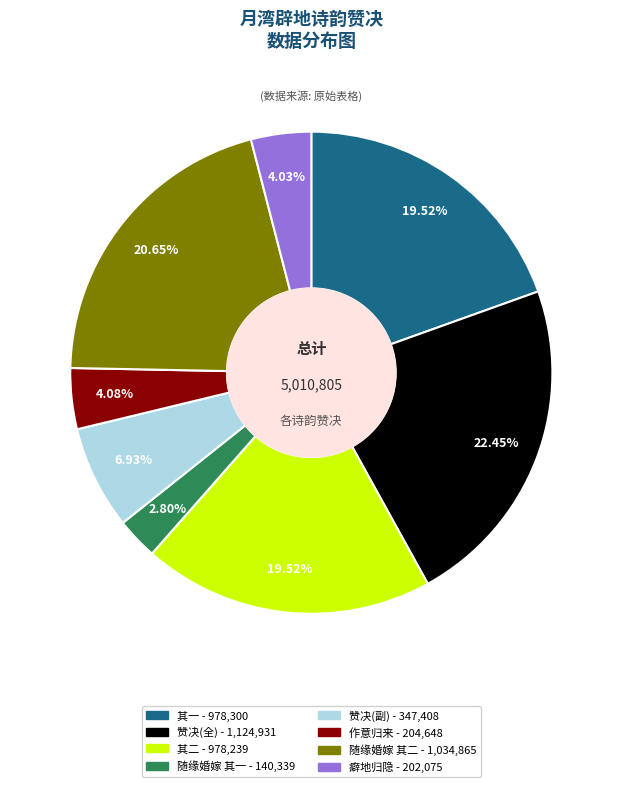

How many segments does this pie chart have?

8